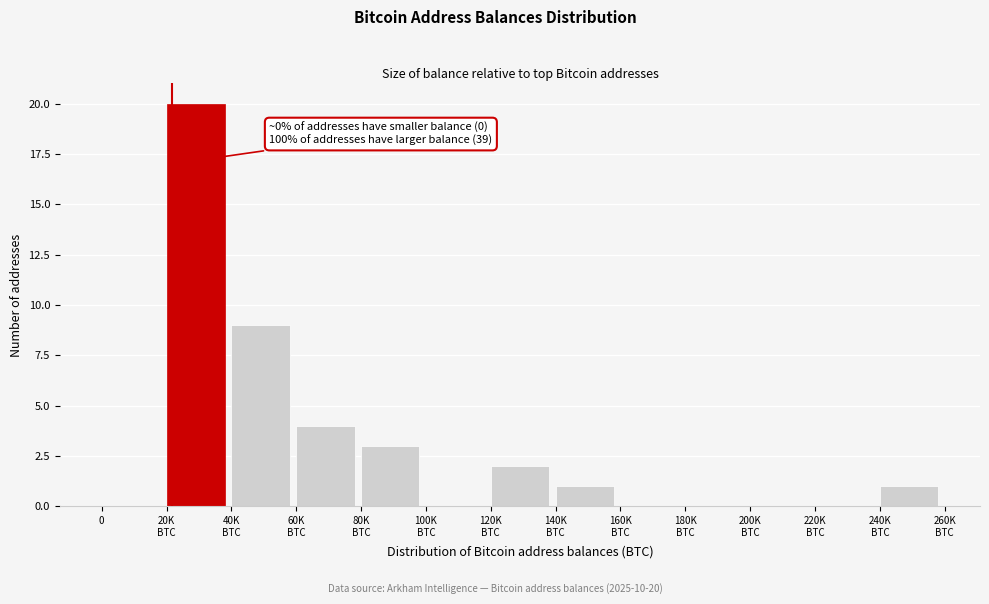

What is the sum of all values?

40